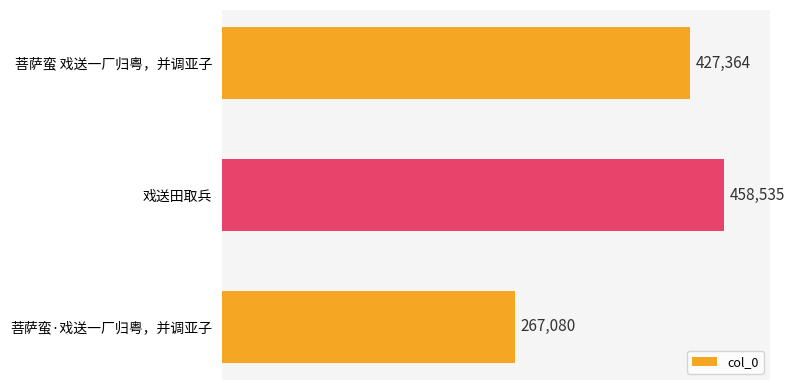

Reading bottom to top, what are all the values shown in this chart?

菩萨蛮·戏送一厂归粤，并调亚子=267080	戏送田取兵=458535	菩萨蛮 戏送一厂归粤，并调亚子=427364